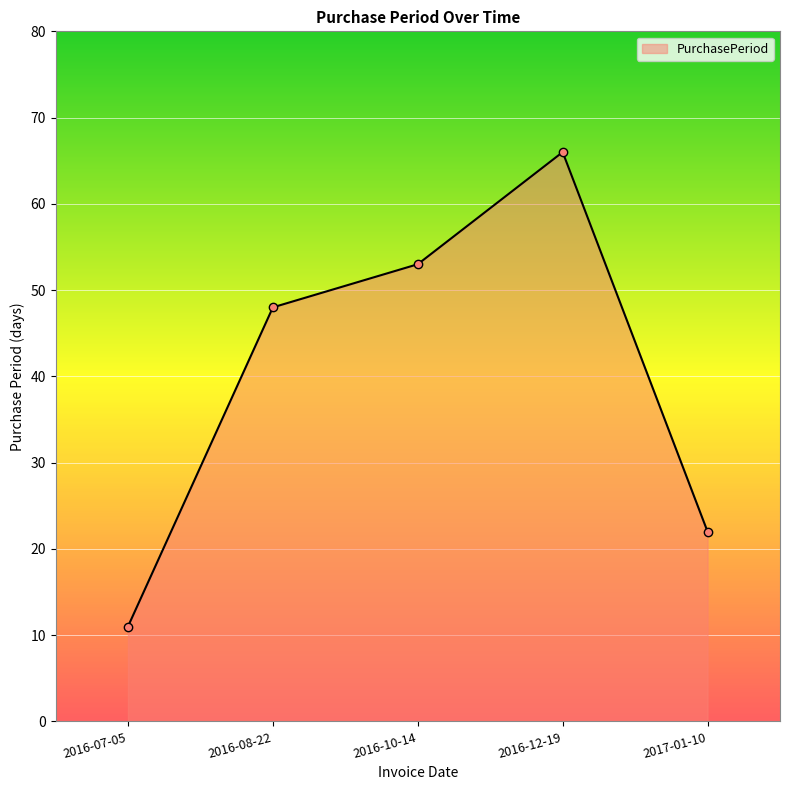

Which label corresponds to the largest value in the chart?

2016-12-19